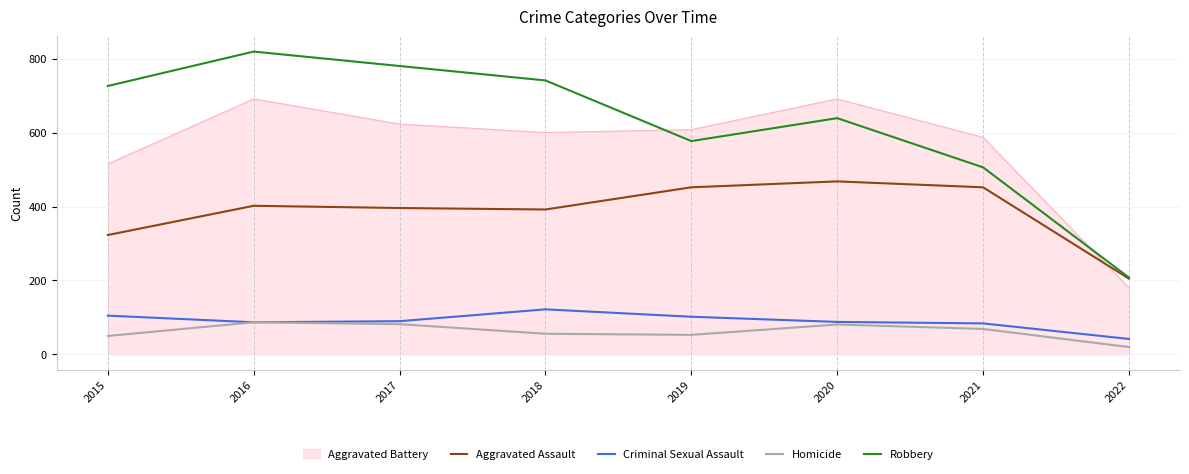

How many categories are shown in the chart?

8